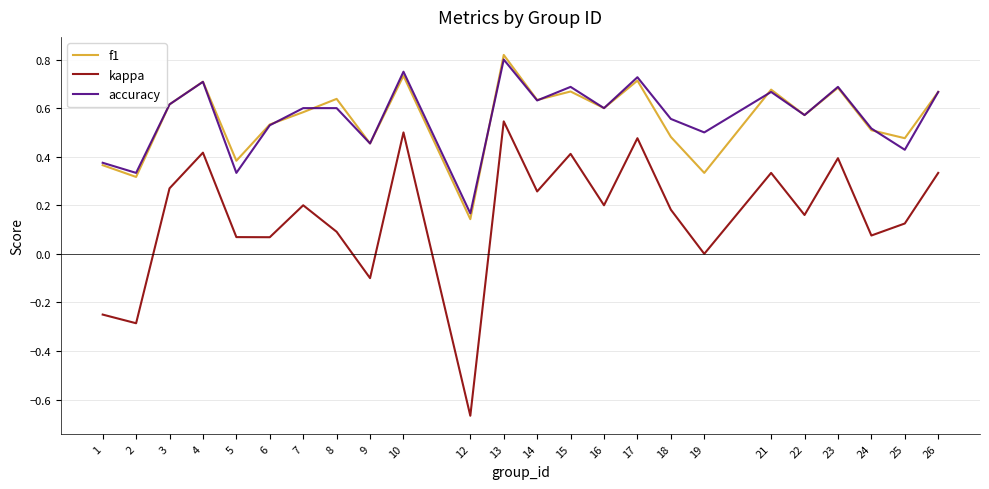

Where is the first local maximum for accuracy?

4